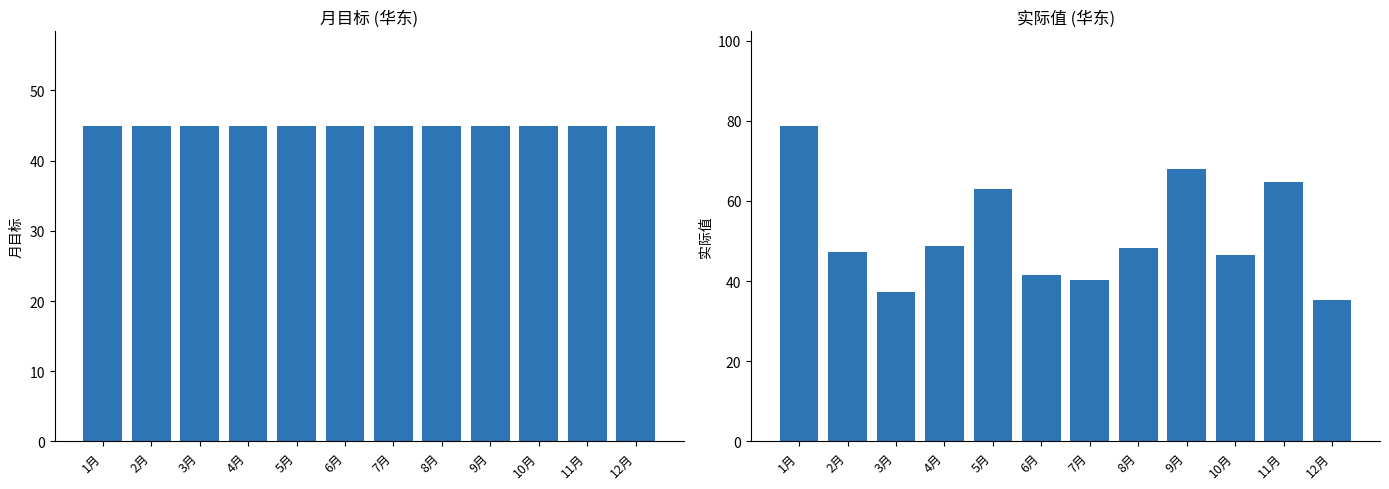

What is the spread (max minus min) of values at 6月?

3.4